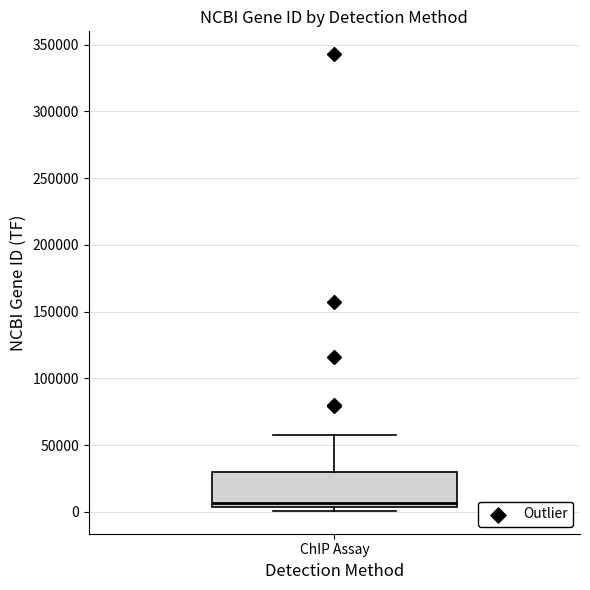

Transcribe this box plot: give where the median line is, the range the box spans, and where the two whiskers end, as read against the y-axis. The values are not printed on the chart, so give them approximately, as read against the axis.

median 5000 (just above the box's lower edge), box 5000 to 30000, whiskers 0 to 55000